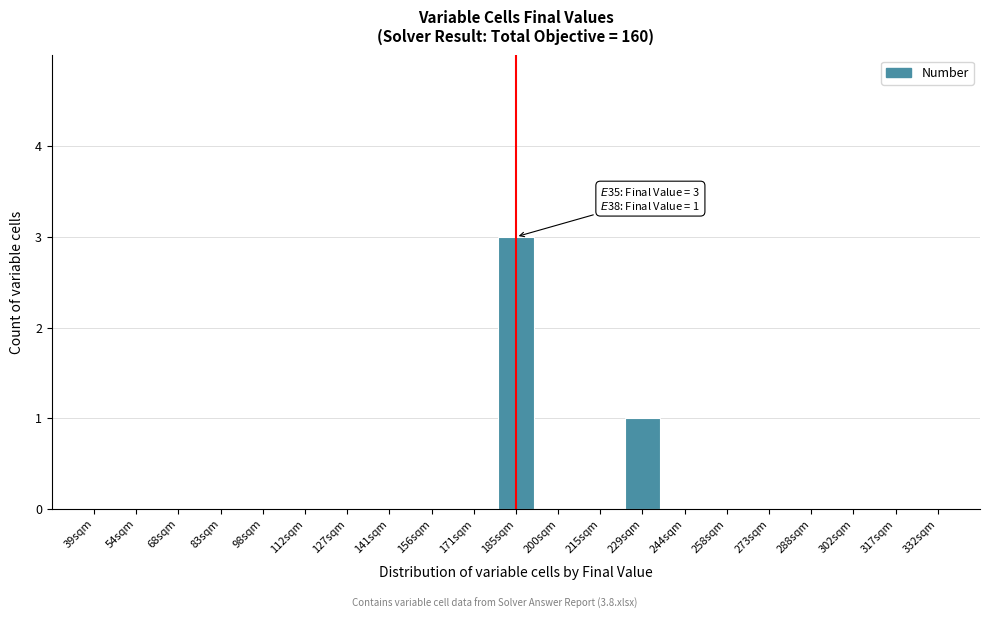

Reading right to left, extract all data points from this chart.

332sqm=0	317sqm=0	302sqm=0	288sqm=0	273sqm=0	258sqm=0	244sqm=0	229sqm=1	215sqm=0	200sqm=0	185sqm=3	171sqm=0	156sqm=0	141sqm=0	127sqm=0	112sqm=0	98sqm=0	83sqm=0	68sqm=0	54sqm=0	39sqm=0